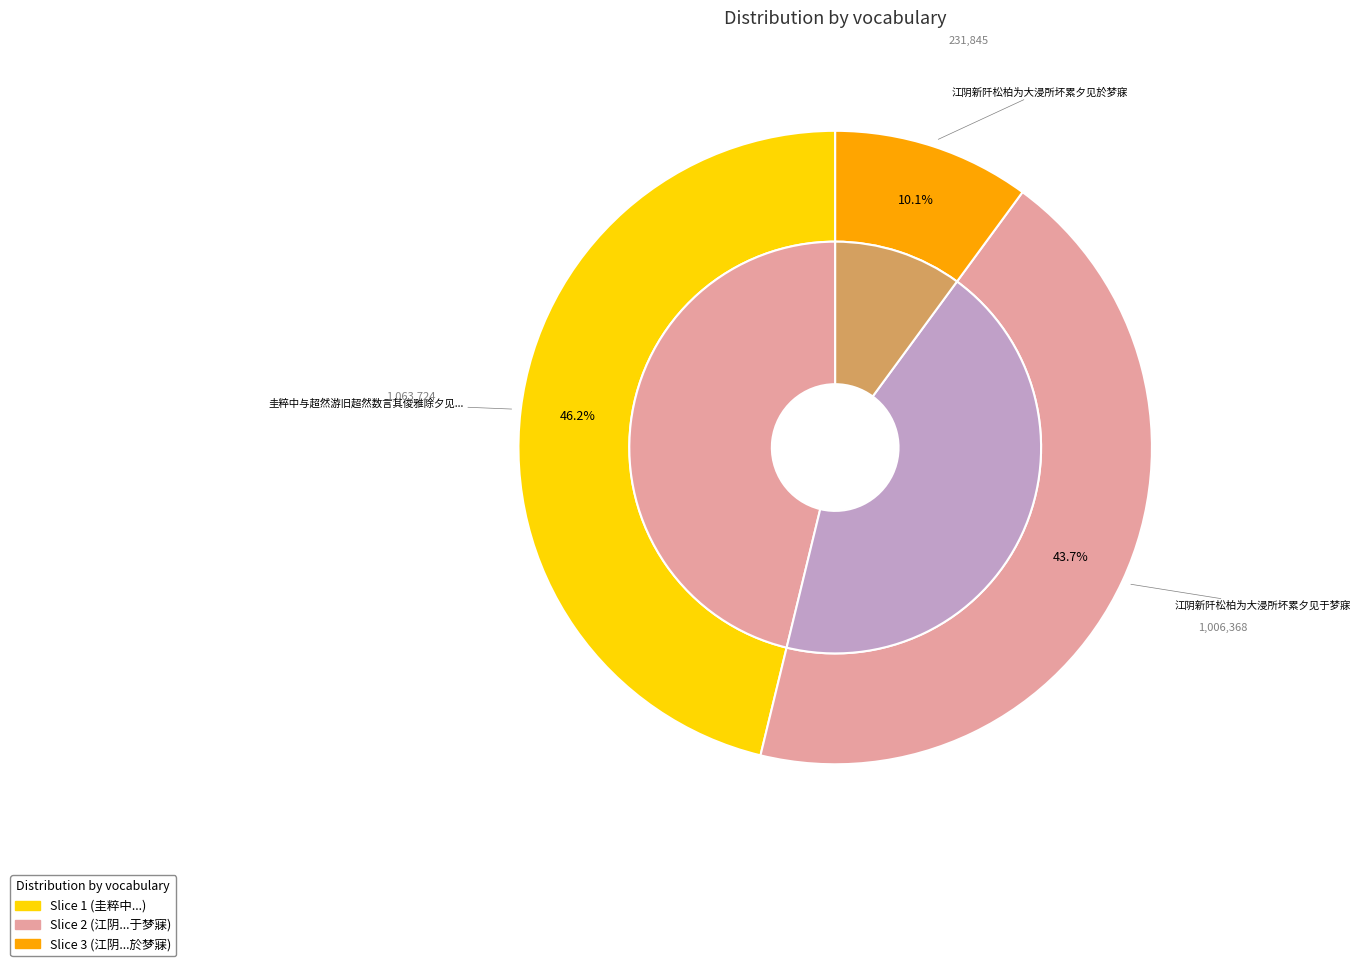

What percentage do 圭粹中与超然游旧超然数言其俊雅除夕见于西兴喜而赠之 and 江阴新阡松柏为大浸所坏累夕见於梦寐 together represent?

56.3%